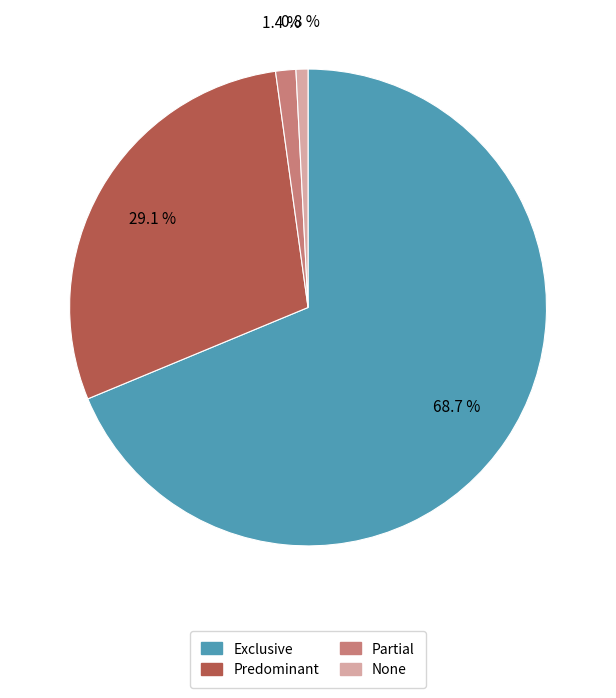

Combined, do Predominant and Partial account for over 50%?

No